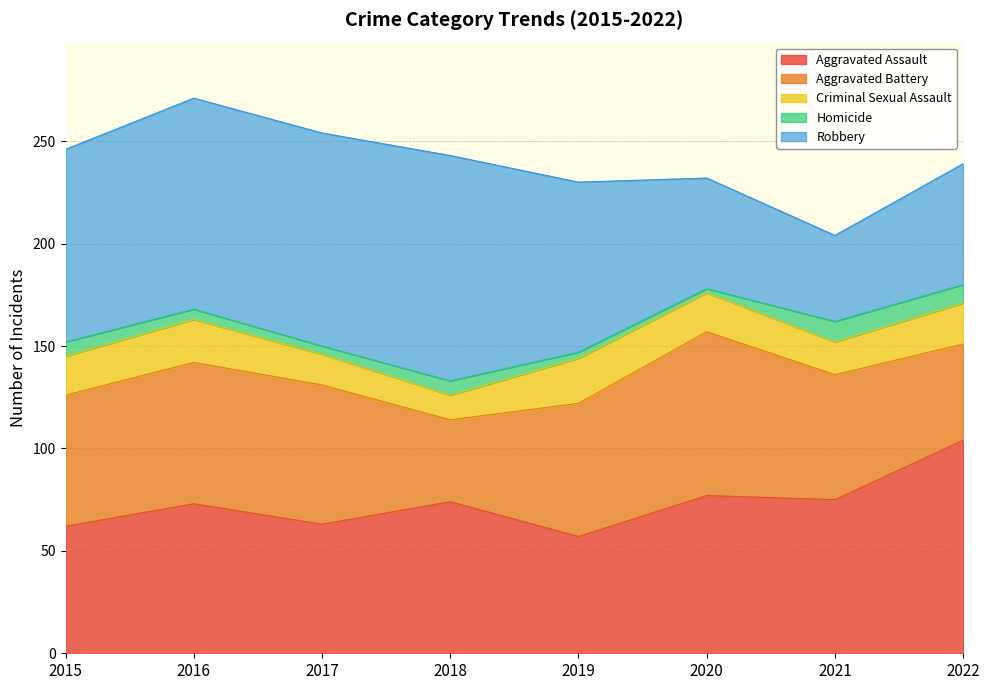

Read the Criminal Sexual Assault value at 2022, to the nearest 10.

20